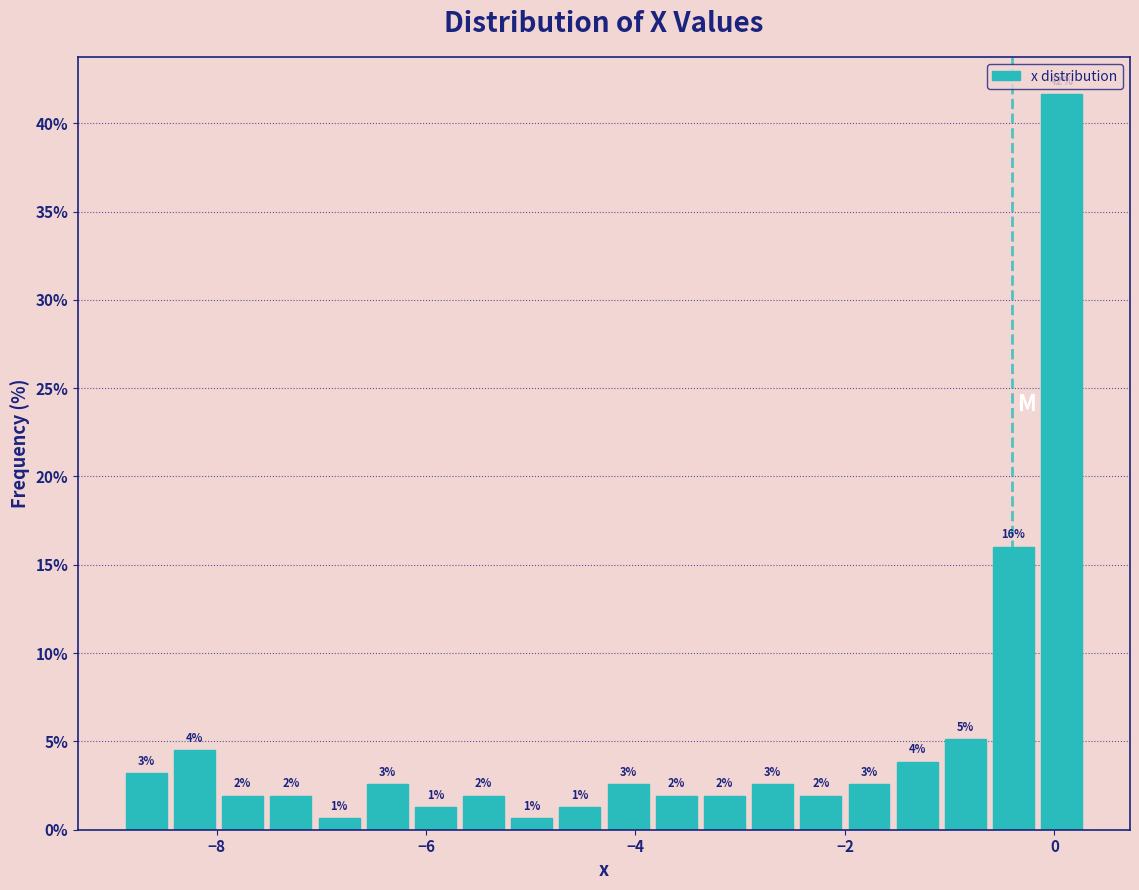

Read against the x-axis, roughly where is the centre of the tallest bar?

0.0